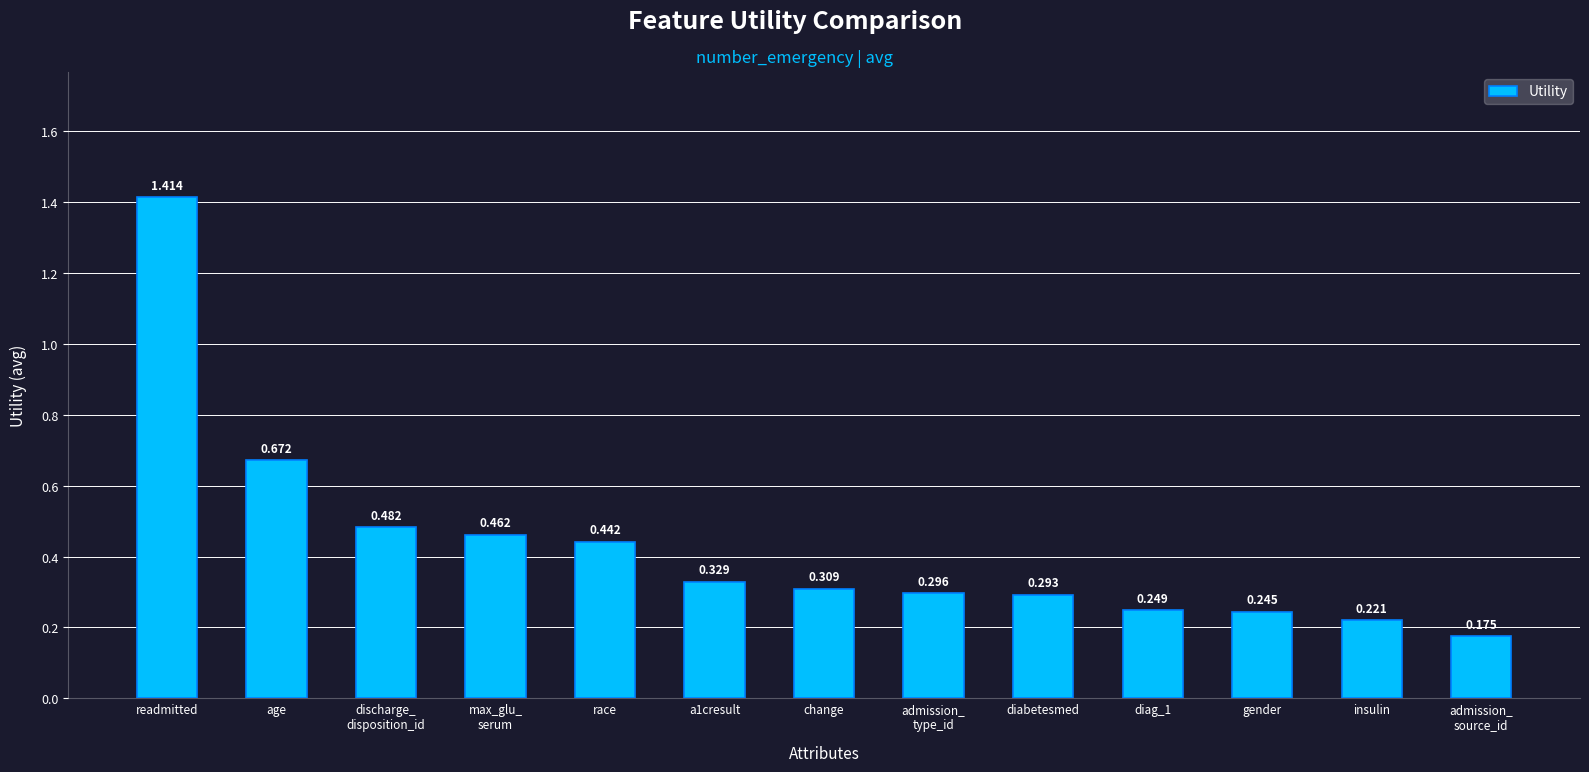

At which label is the value closest to 0?

admission_
source_id